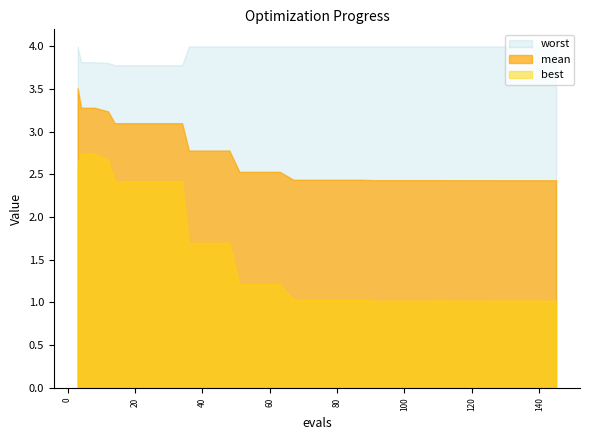

Which series has the largest total across all categories?

worst